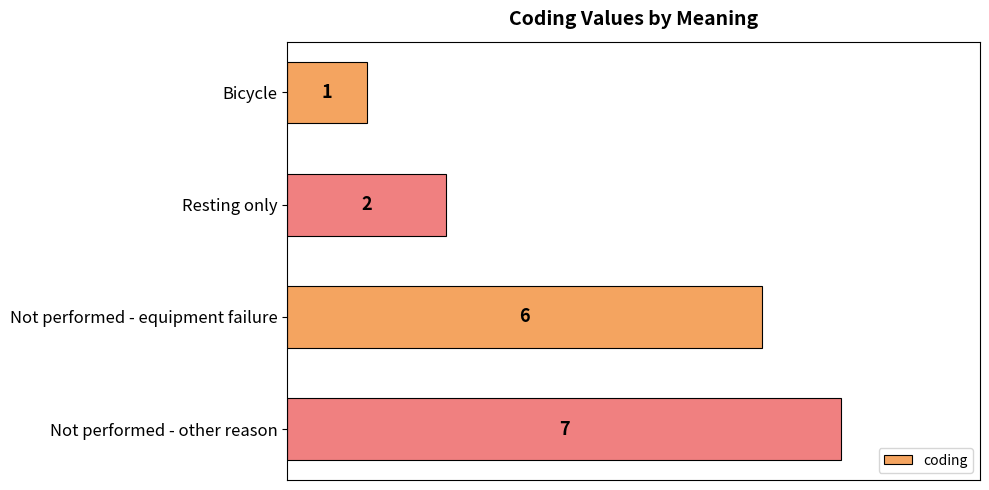

Count the values in the range 2 to 7.

3